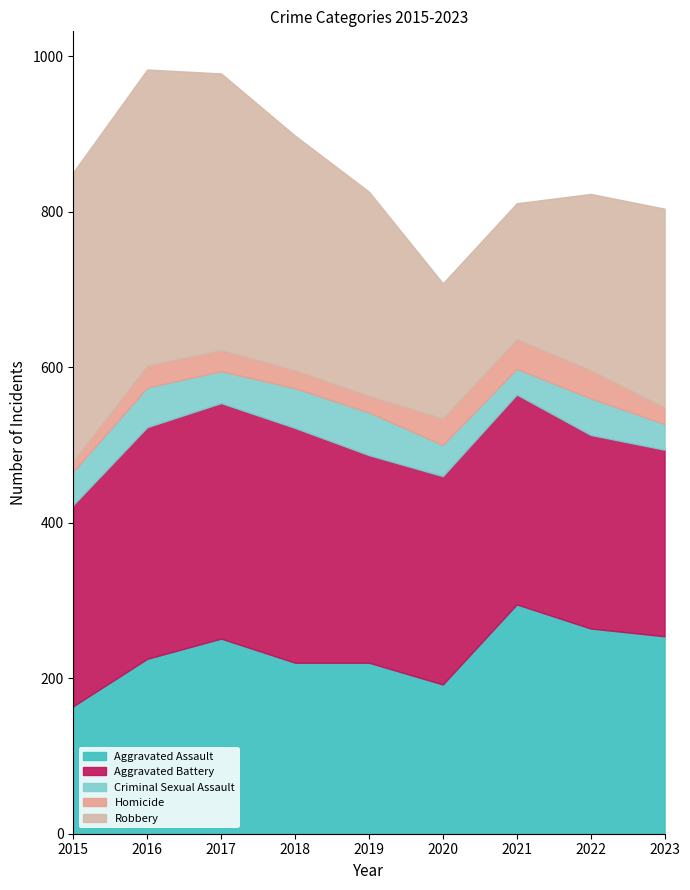

Which series has the largest total across all categories?

Robbery